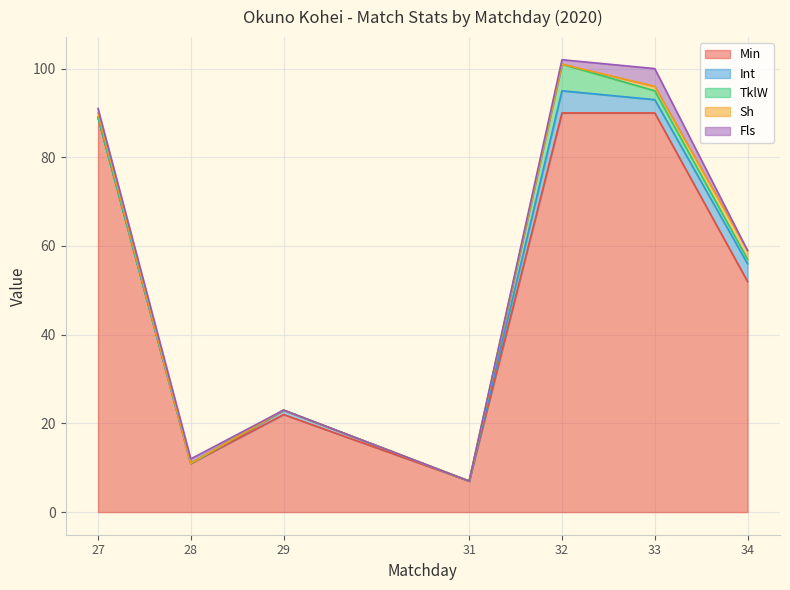

Is the value of Int at 32 greater than the value of TklW at 31?

Yes